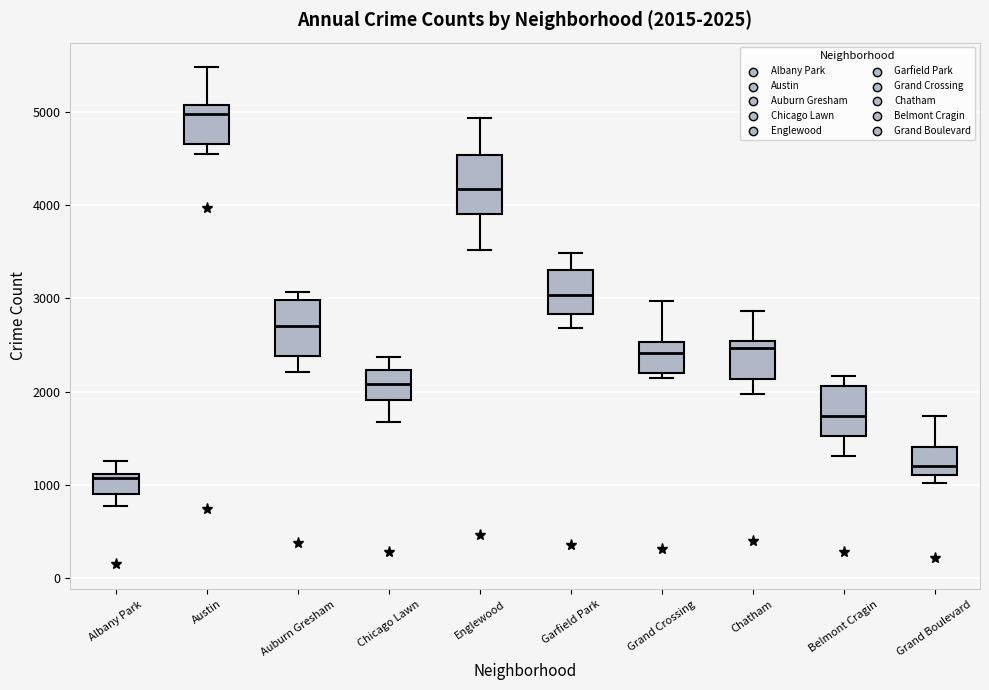

Which box has the lowest median line?

Albany Park